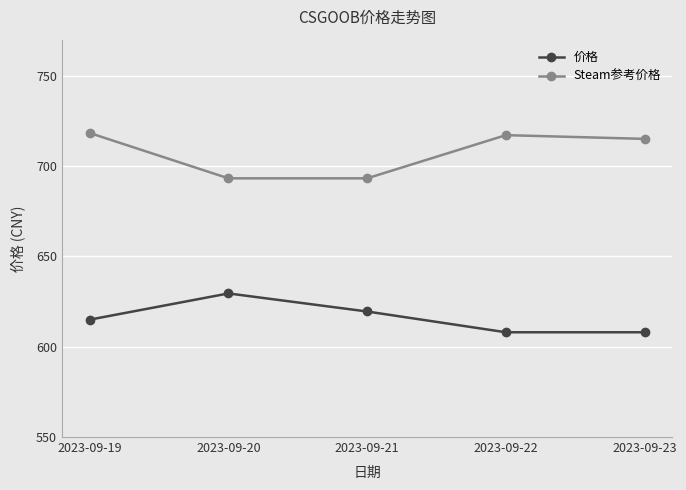

At how many categories does at least one series exceed 634?

5